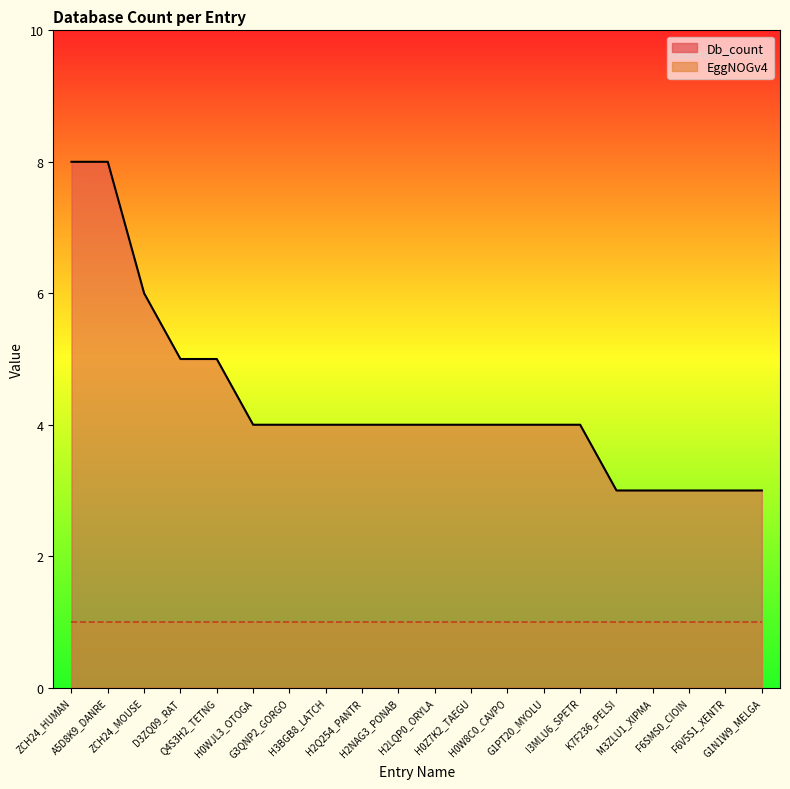

At which label is EggNOGv4_line closest to 1?

ZCH24_HUMAN